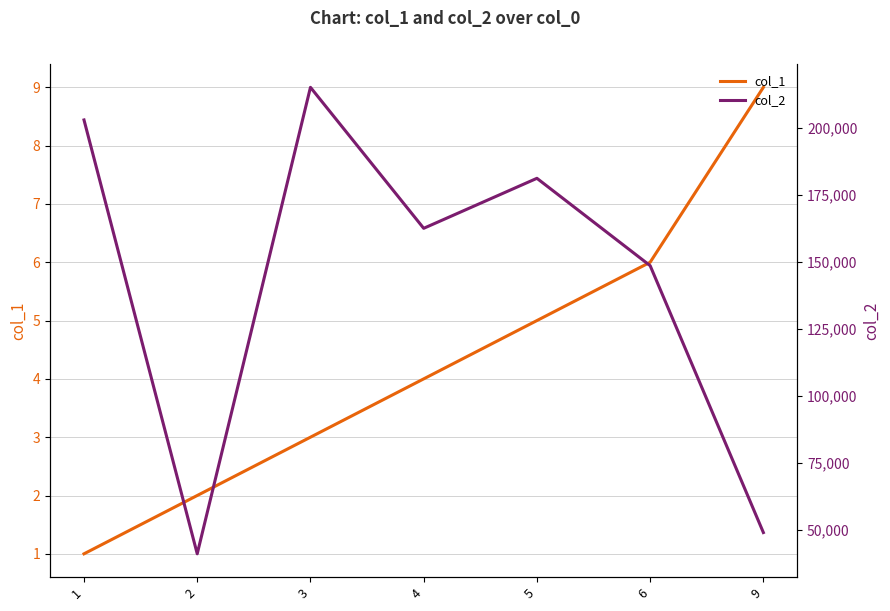

Rank the series at 3 from highest to lowest value.

col_2, col_1